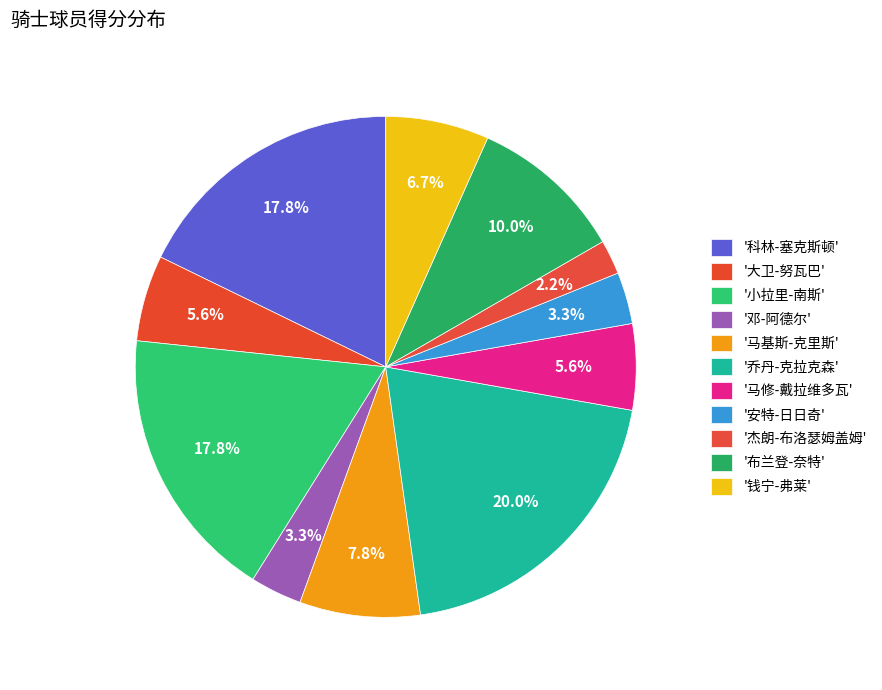

Which category has the biggest portion of the pie?

乔丹-克拉克森